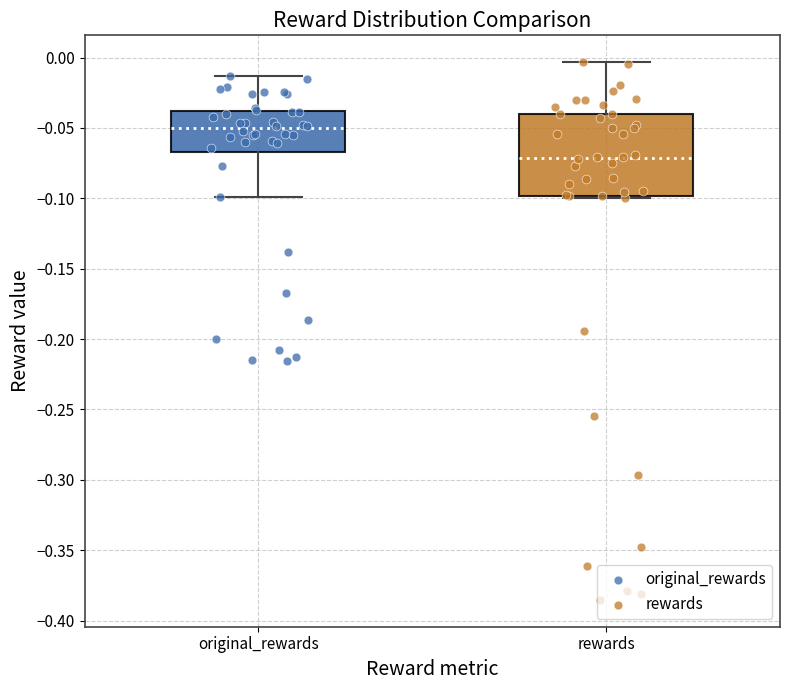

Where does the upper whisker of the box for rewards end on the y-axis? The values are not printed on the chart, so give them approximately, as read against the axis.

-0.005